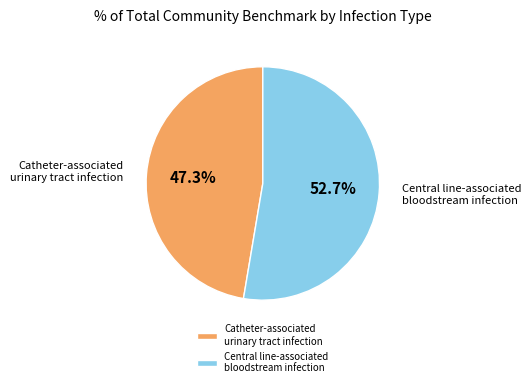

Rank the categories by value from highest to lowest.

Central line-associated bloodstream infection, Catheter-associated urinary tract infection